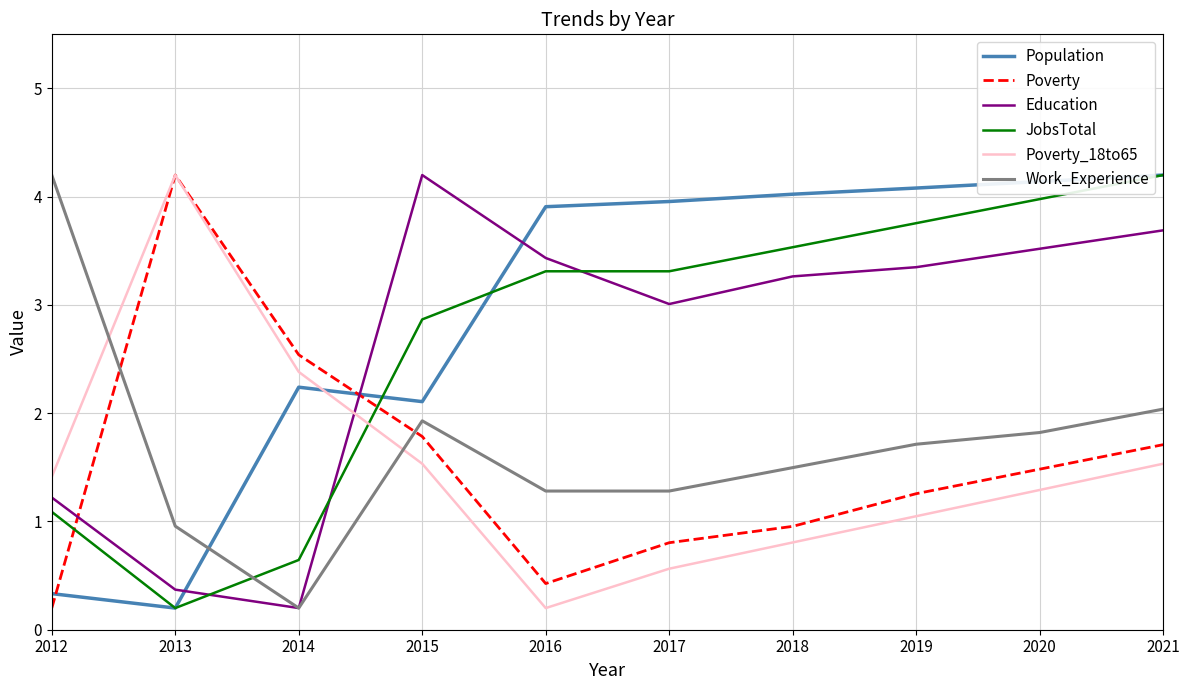

True or false: Poverty and JobsTotal cross at least once.

True